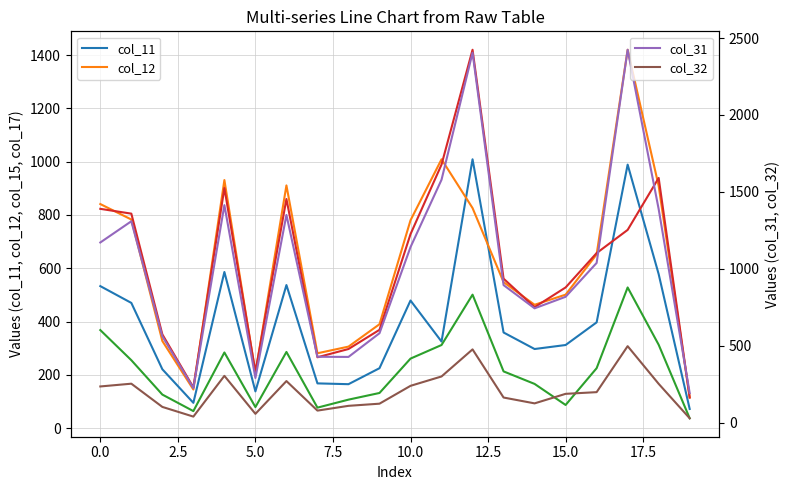

Which series changed the most between 10 and 14?

col_31